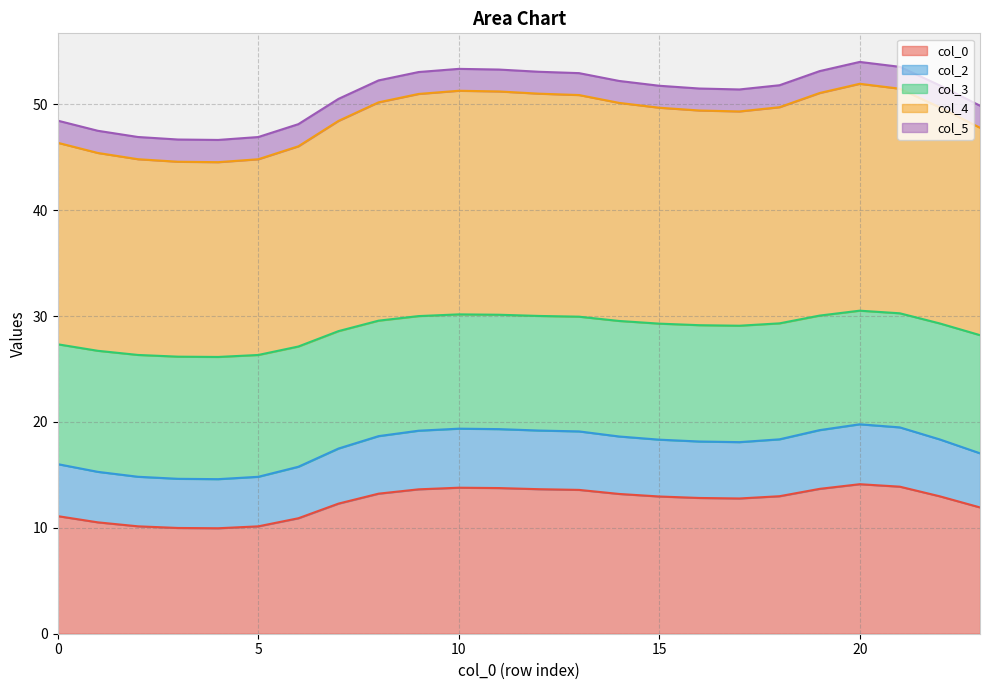

How many interior local peaks does the 2 series have?

2